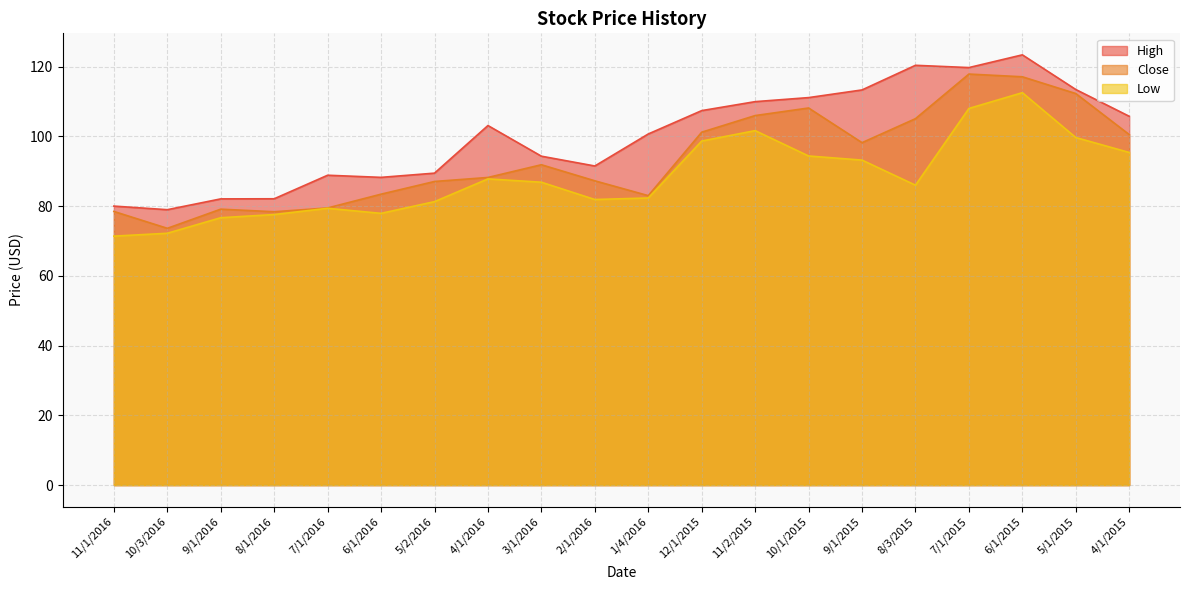

What is the value of the Close point at the 2nd from the left?

73.6